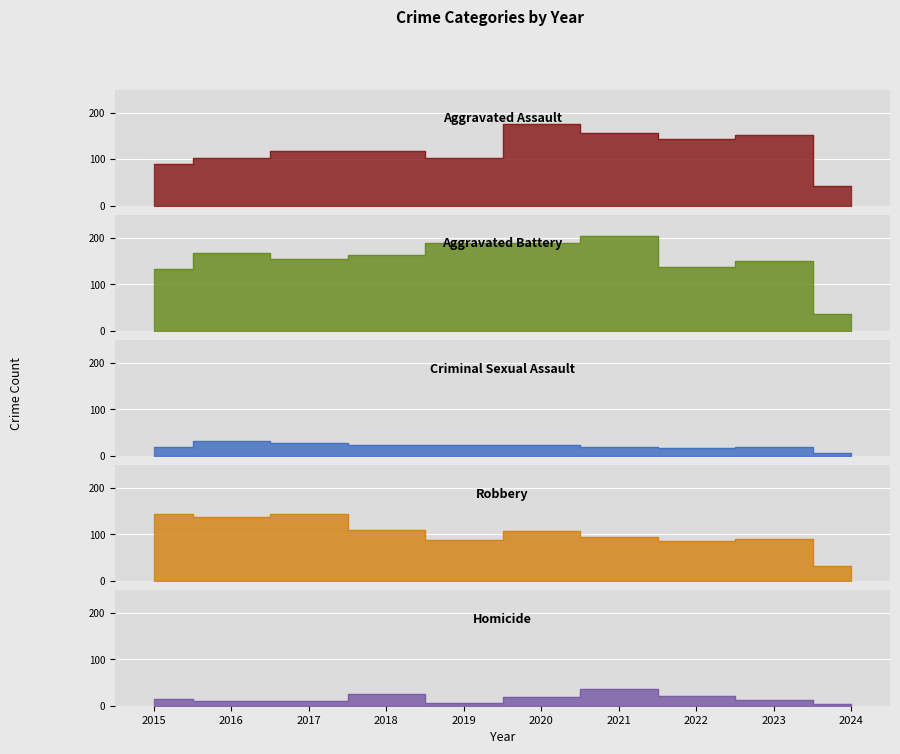

Is it true that Robbery equals 85 at 2022?

True